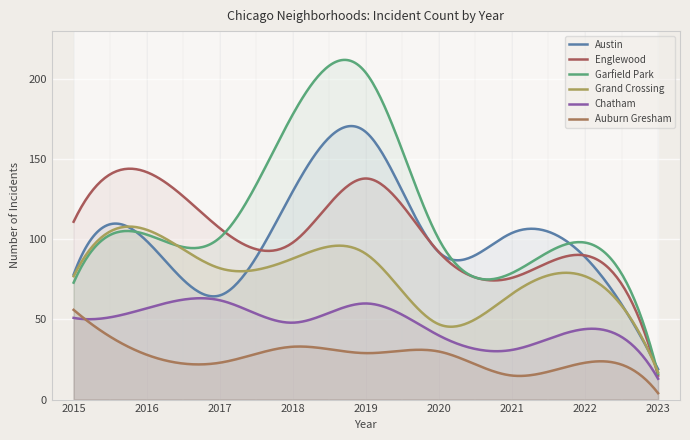

Which series changed the most between 2017 and 2020?

Grand Crossing